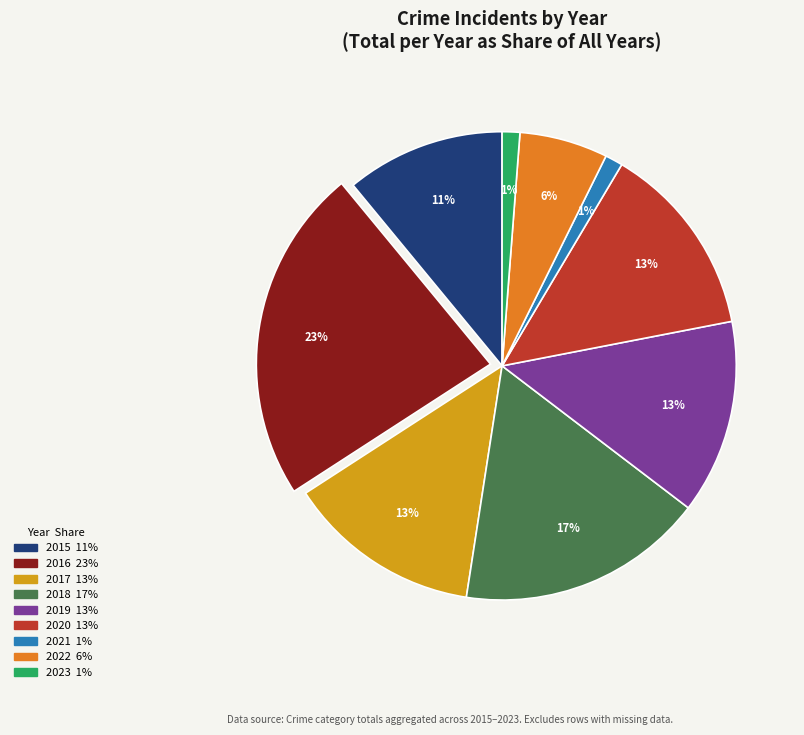

How many segments does this pie chart have?

9